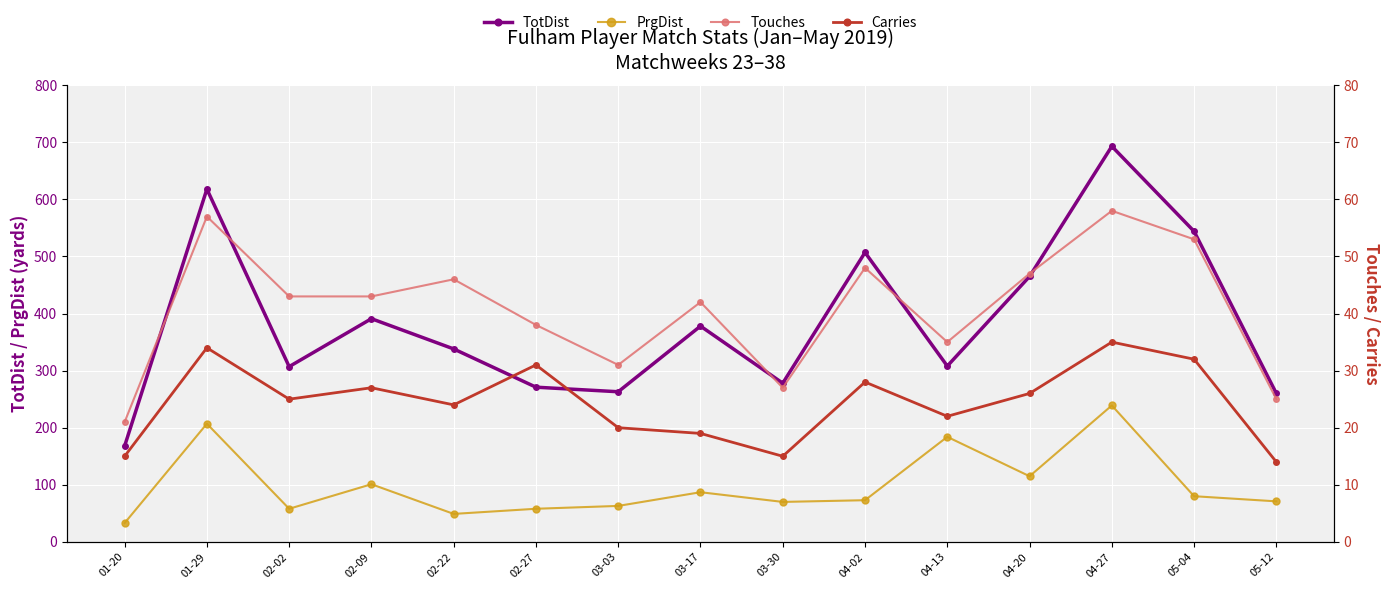

Is it true that Touches equals 98 at 01-29?

False